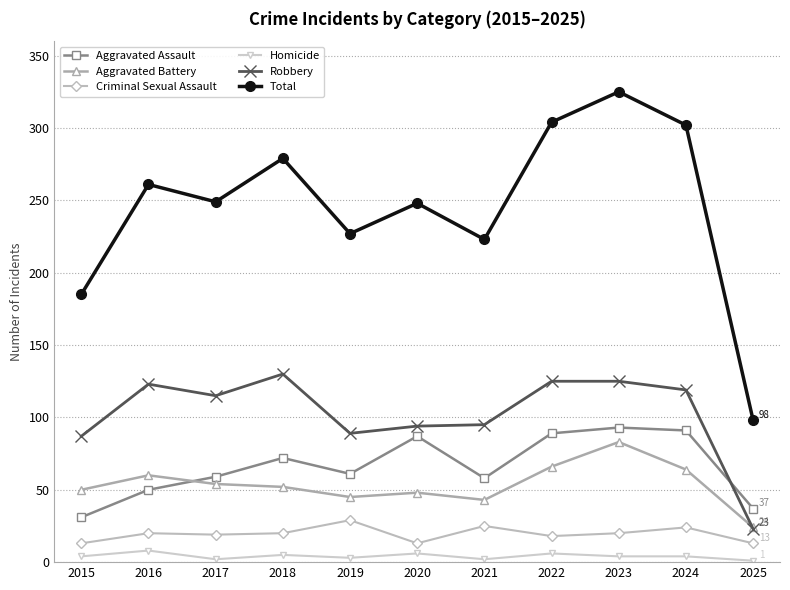

What is the average value of the Total series?

246